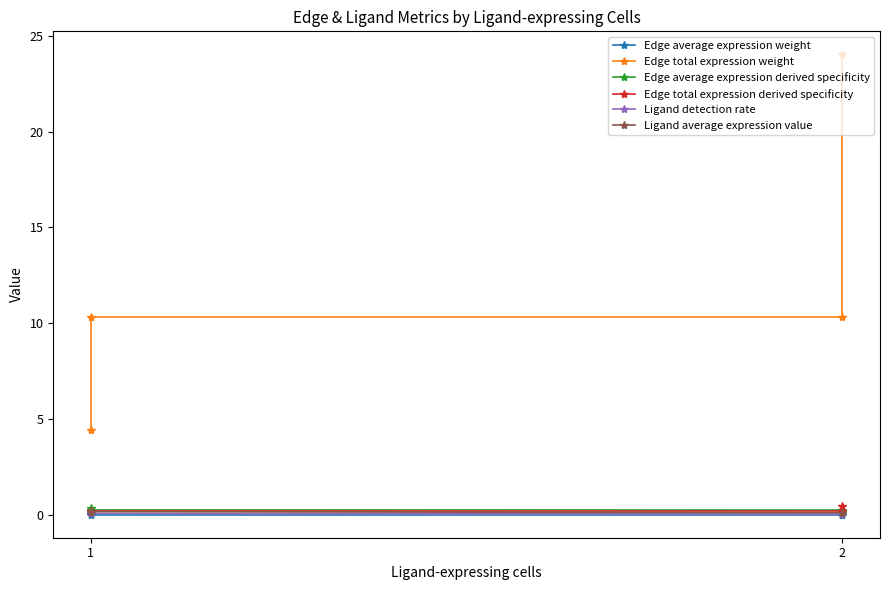

Does the chart have visible grid lines?

No